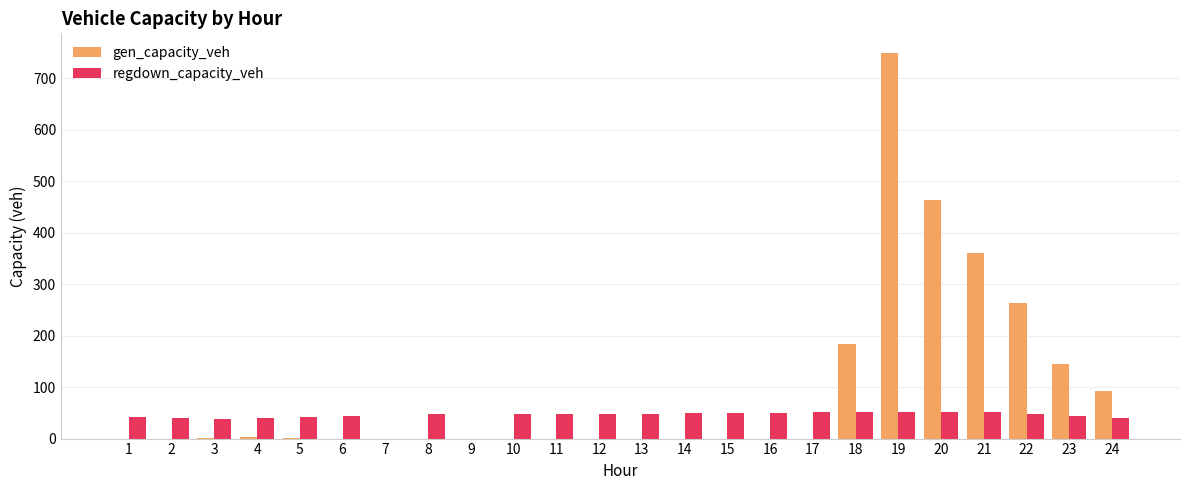

Which series has the widest spread of values?

gen_capacity_veh